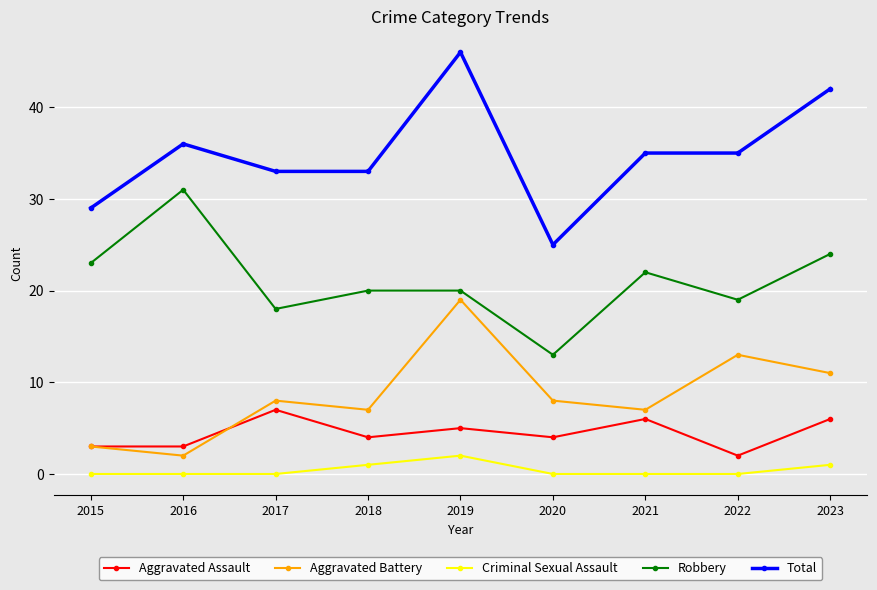

Where does the Total series first go above 35?

2016